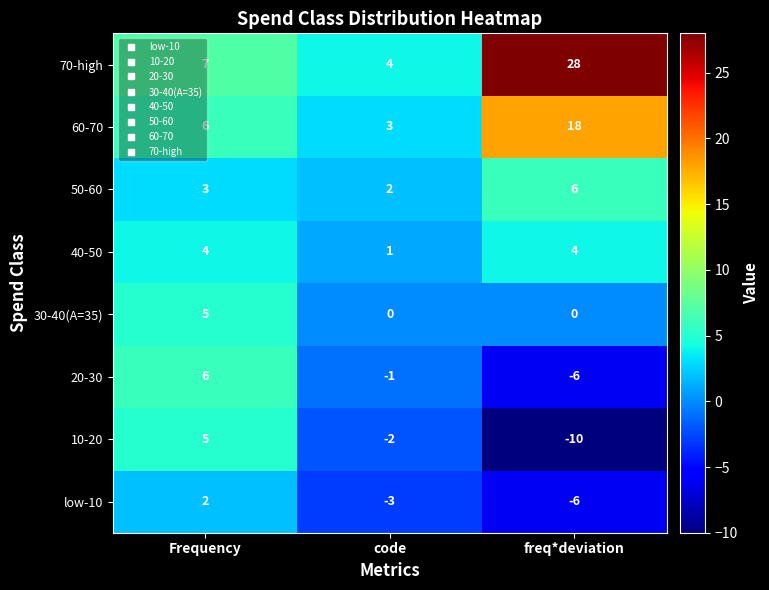

What is the total value across all series at code?

4